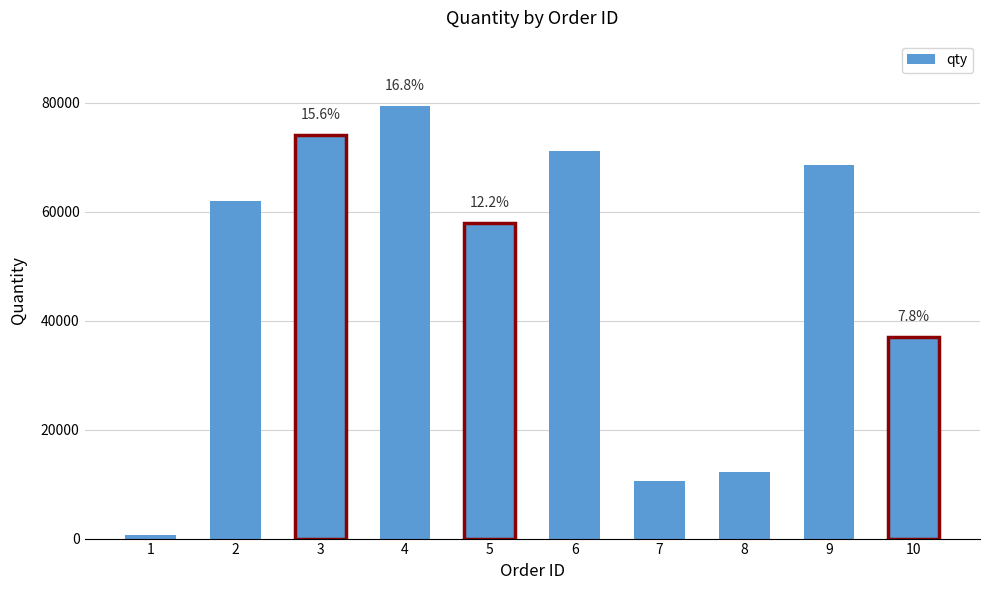

Between 8 and 10, which is larger?

10